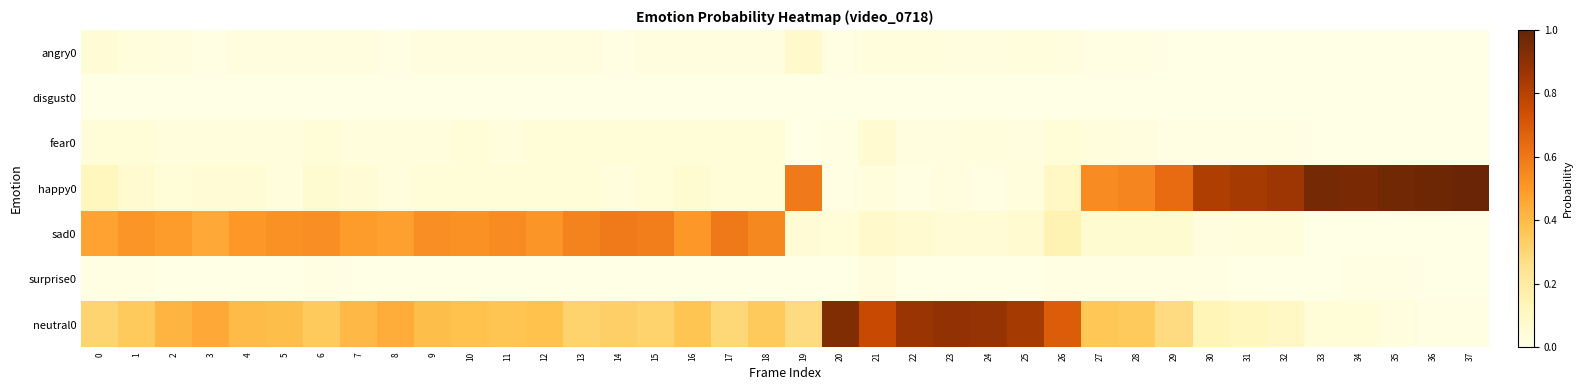

Which series has the largest total across all categories?

neutral0